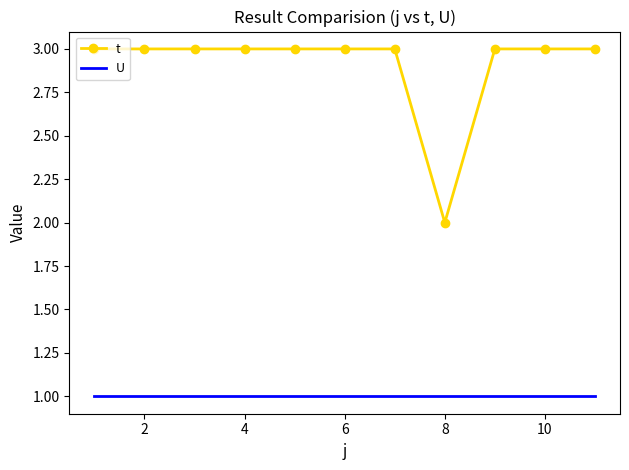

Reading left to right, what are all the values shown in this chart?

t: 3	3	3	3	3	3	3	2	3	3	3
U: 1	1	1	1	1	1	1	1	1	1	1